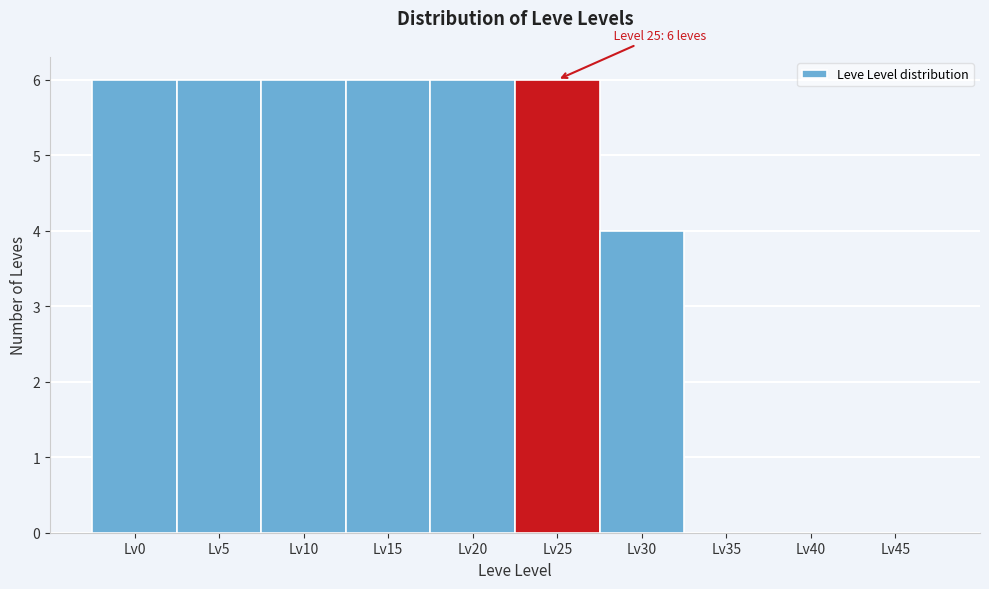

Reading left to right, what are all the values shown in this chart?

Lv0=6	Lv5=6	Lv10=6	Lv15=6	Lv20=6	Lv25=6	Lv30=4	Lv35=0	Lv40=0	Lv45=0